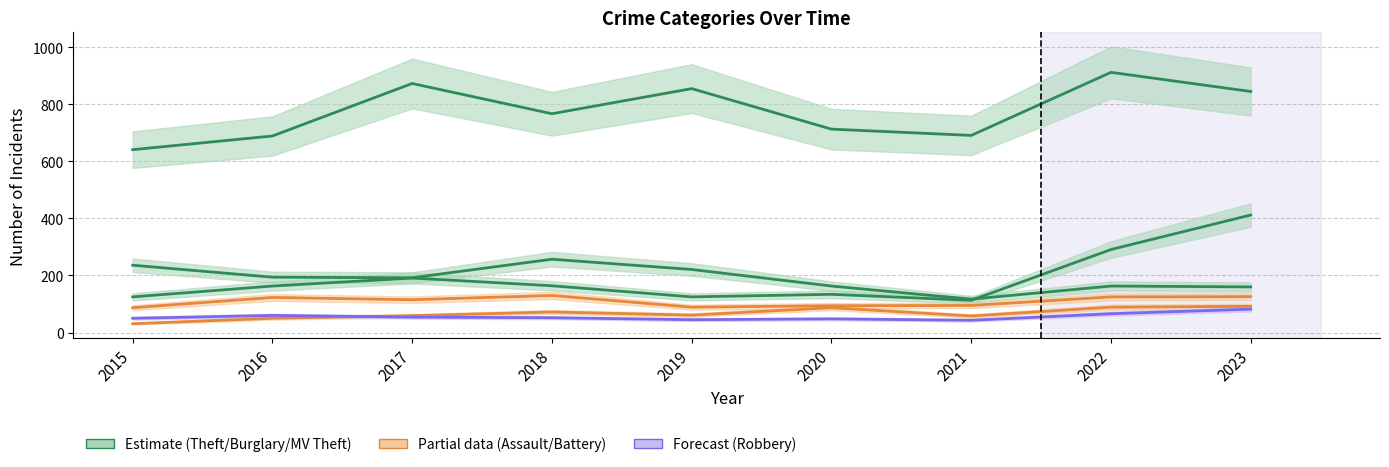

What is the difference between the highest and lowest values at 2023?

763